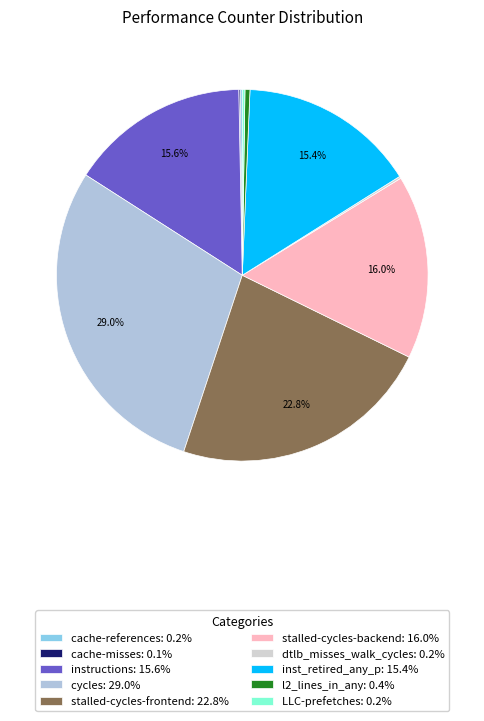

Does cache-references represent more than half of the total?

No